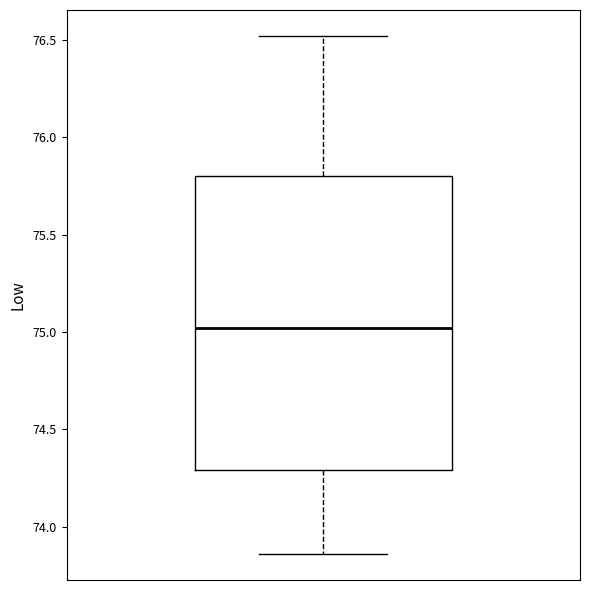

Transcribe this box plot: give where the median line is, the range the box spans, and where the two whiskers end, as read against the y-axis. The values are not printed on the chart, so give them approximately, as read against the axis.

median 75.00, box 74.30 to 75.80, whiskers 73.85 to 76.50